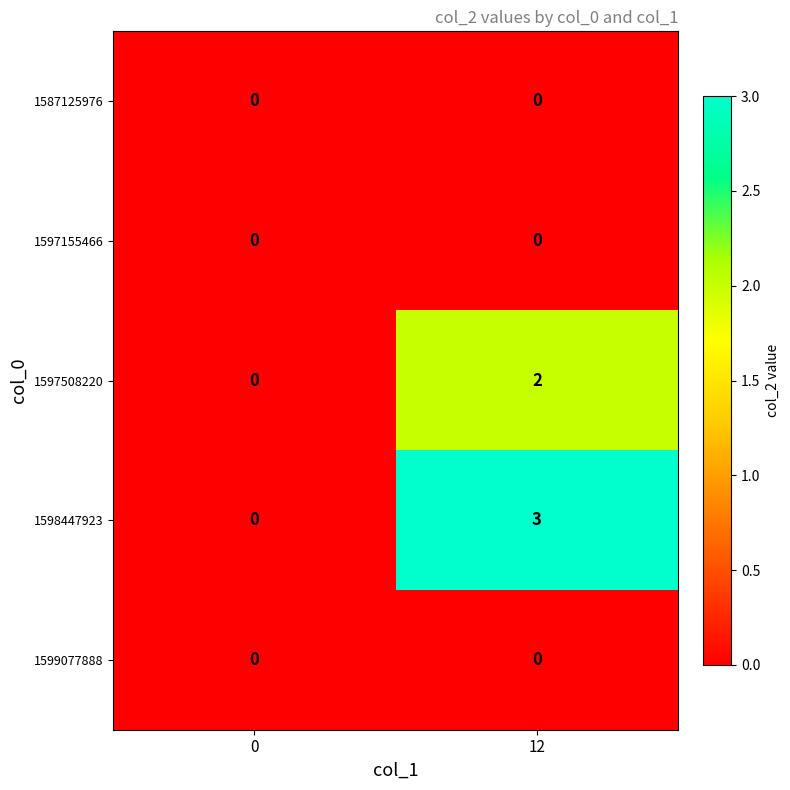

Which series has the largest range (max minus min)?

1598447923